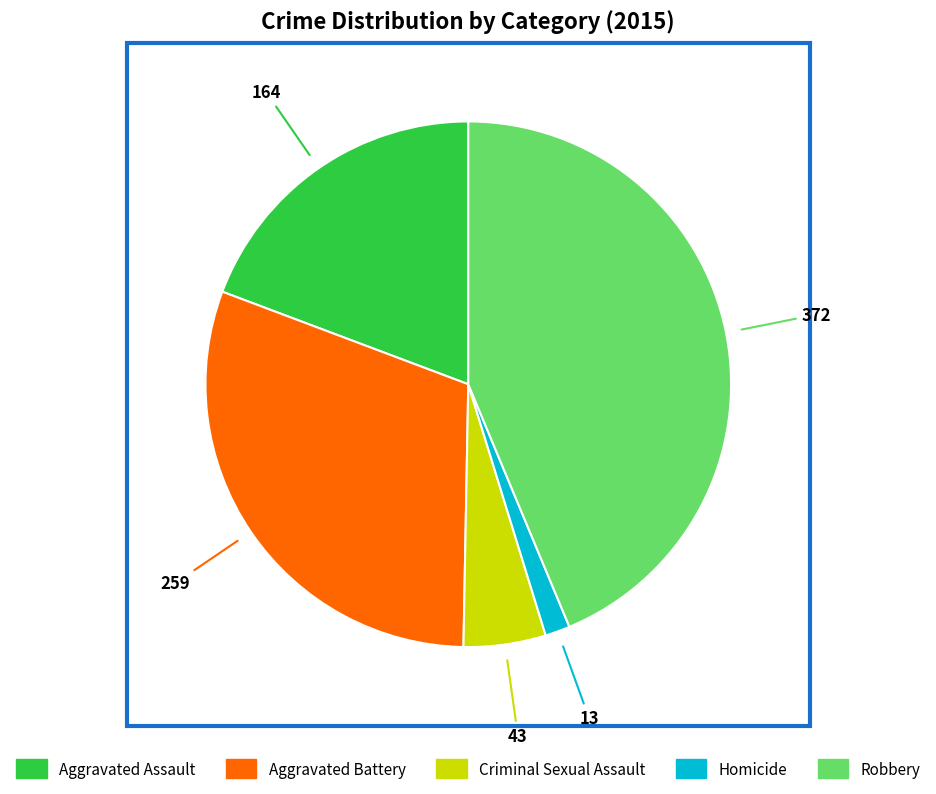

Which has a higher value, Aggravated Assault or Robbery?

Robbery